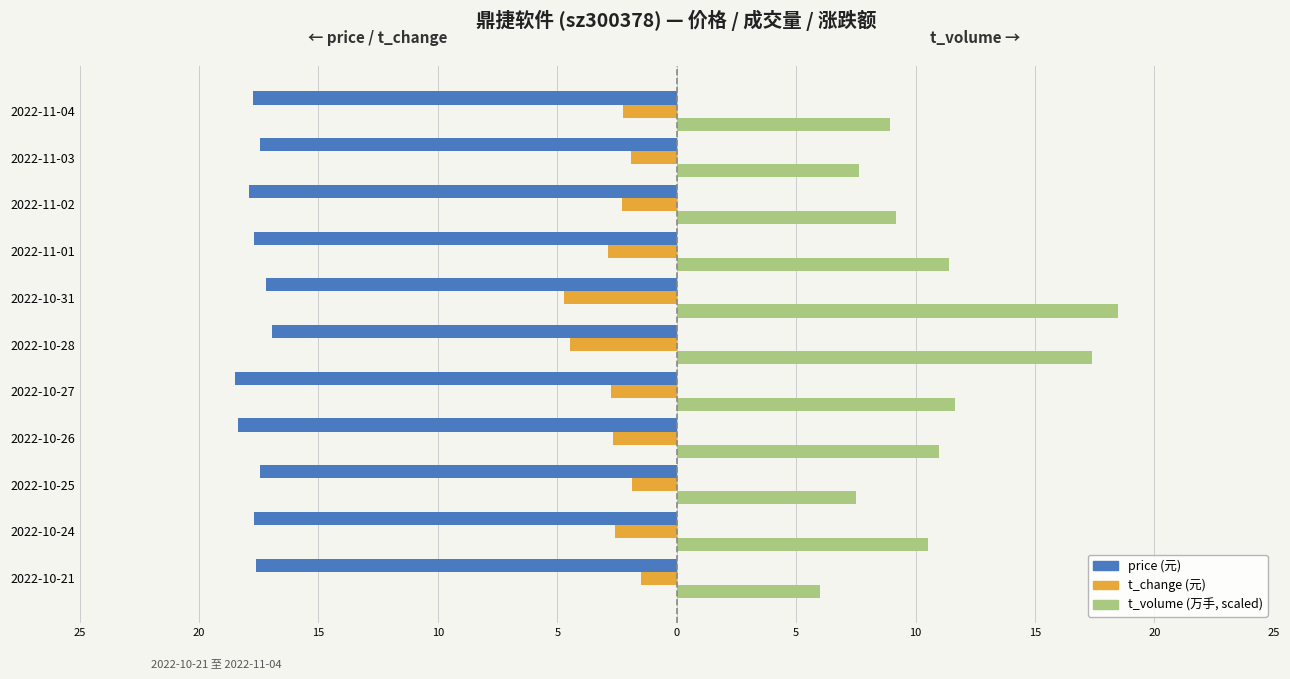

What is the greatest value displayed?

18.5